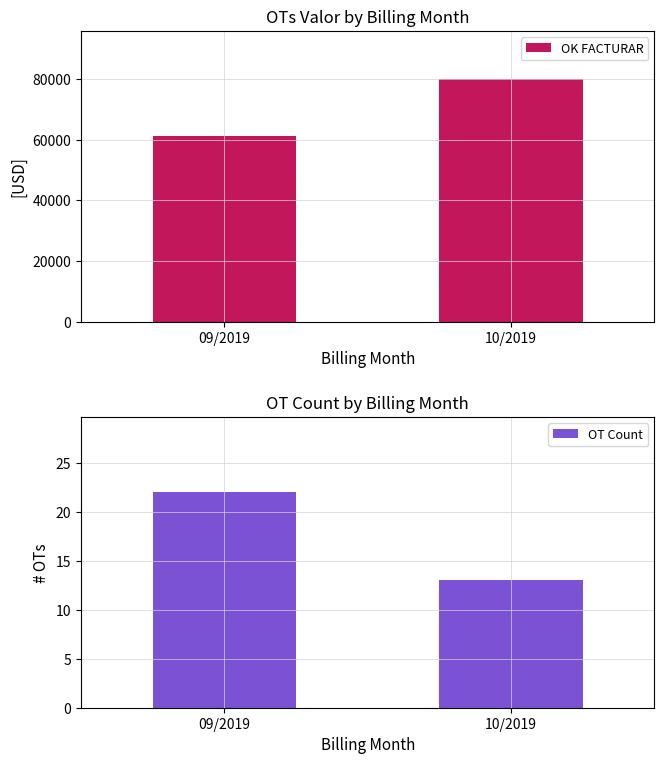

What is the difference between the highest and lowest values at 10/2019?

79945.0